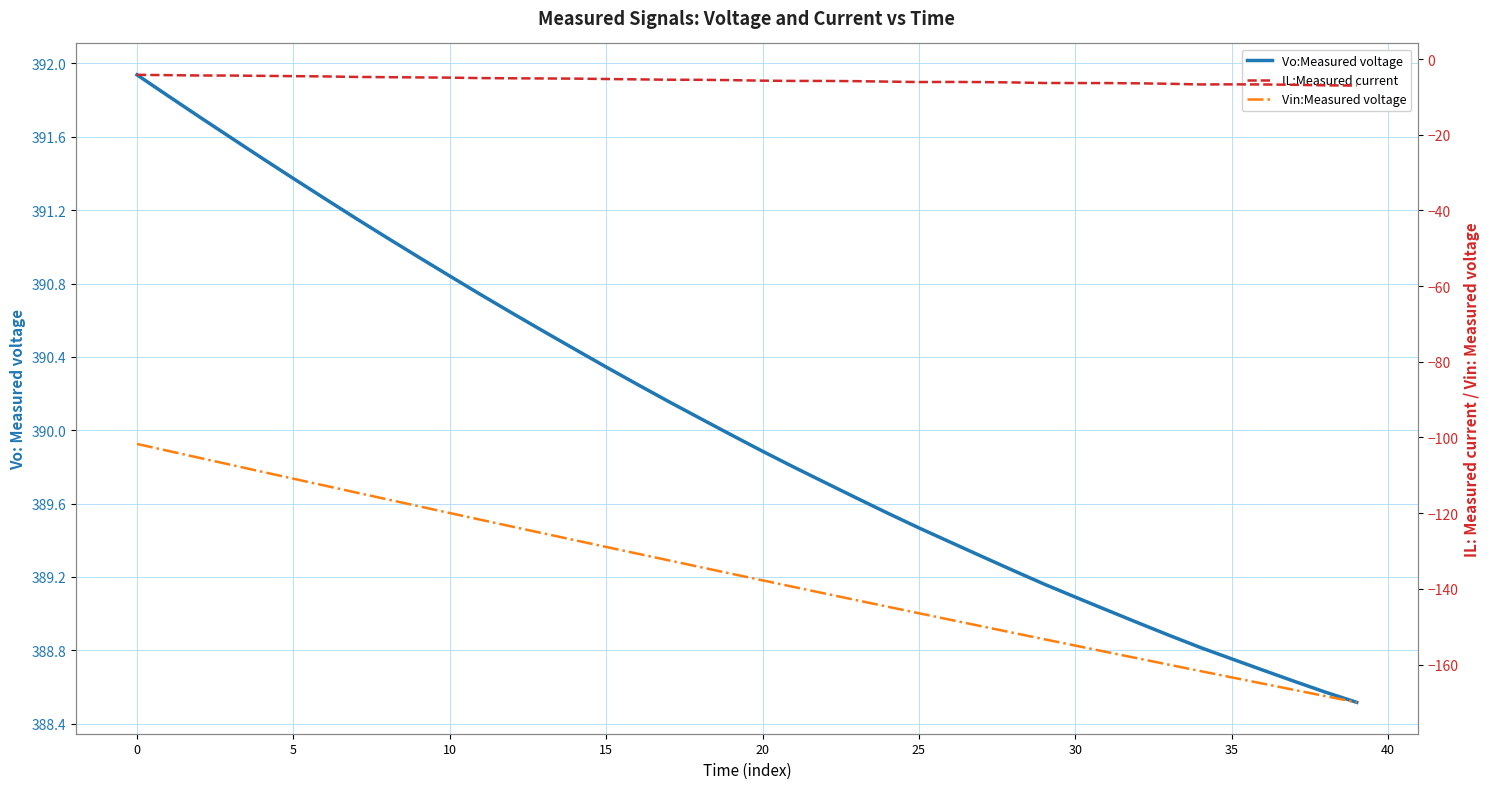

Which category has the lowest value in the Vin:Measured voltage series?

39